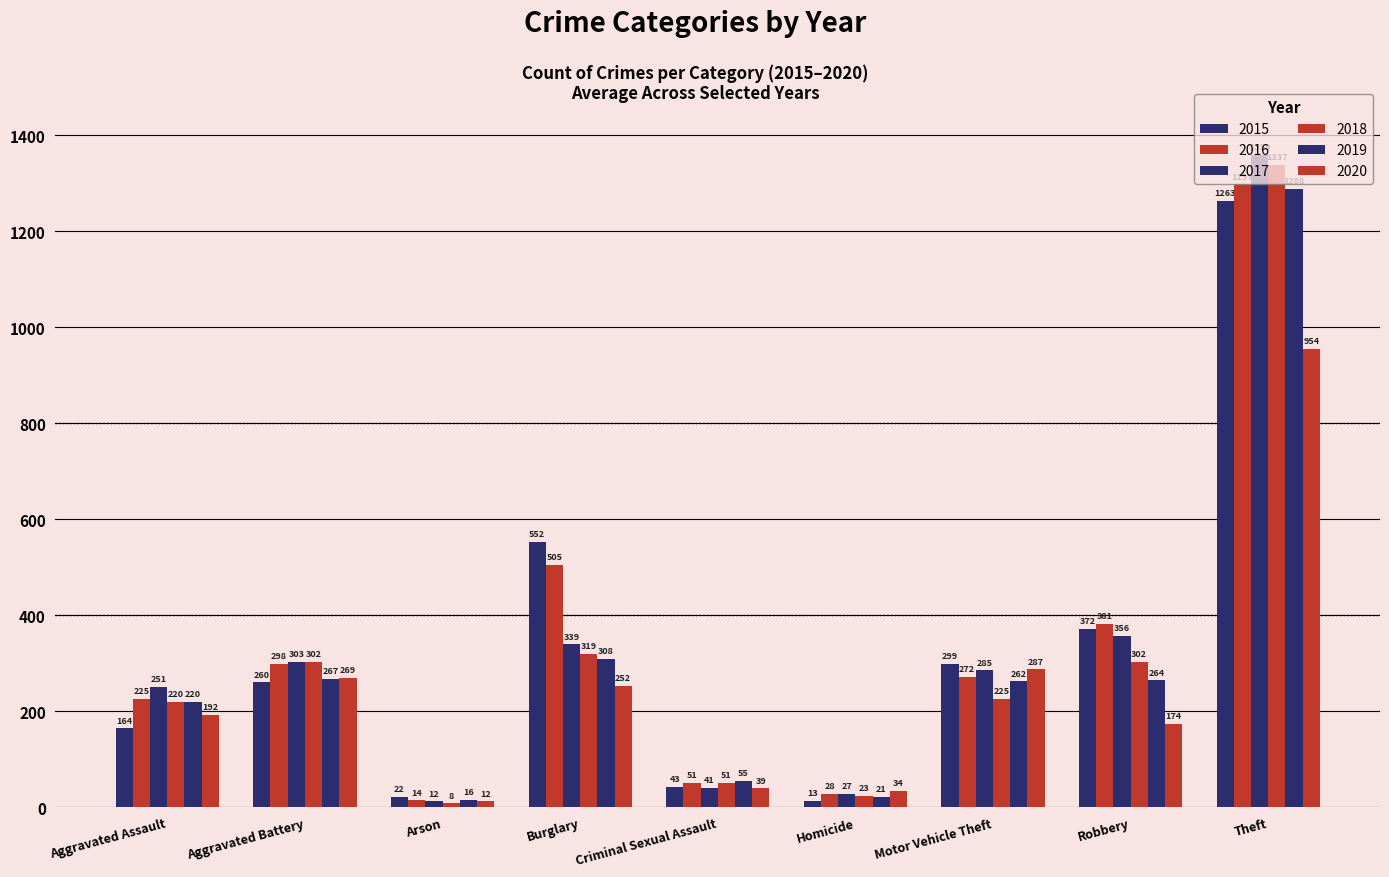

Which category has the highest value in the 2019 series?

Theft